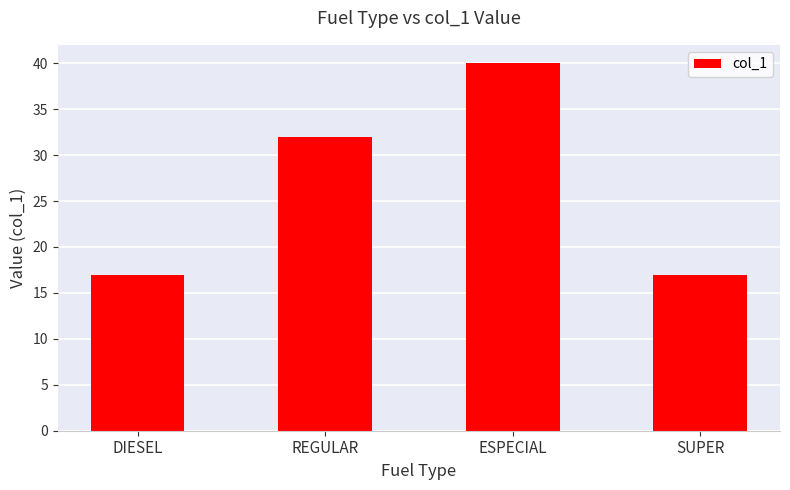

What is the label of the 4th bar from the left?

SUPER